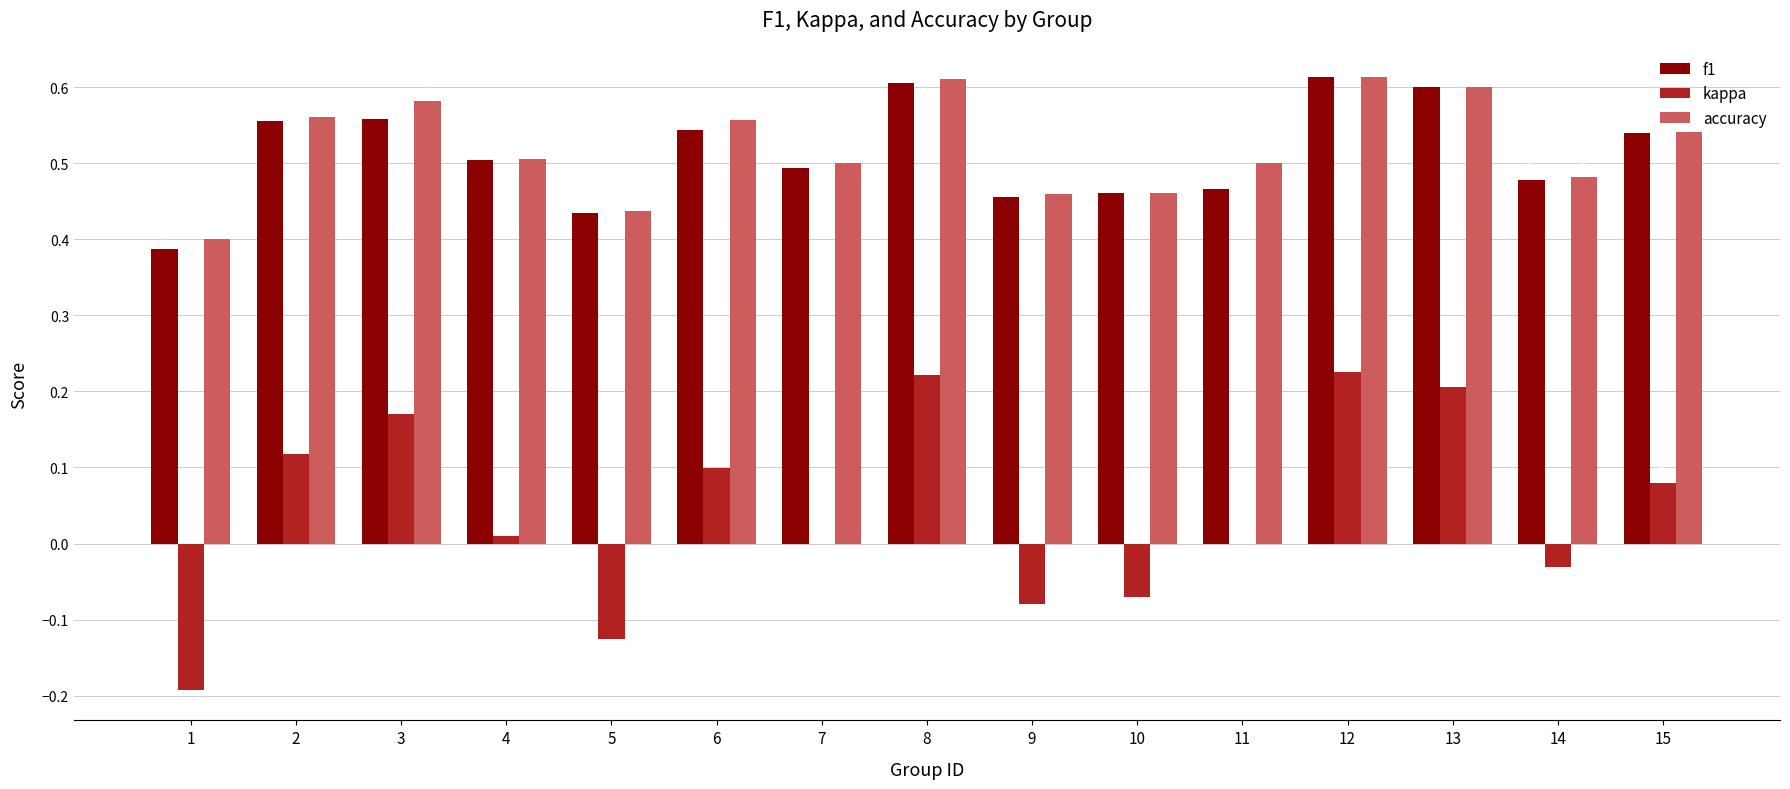

The f1 series shows 0.7 at 5. True or false?

False